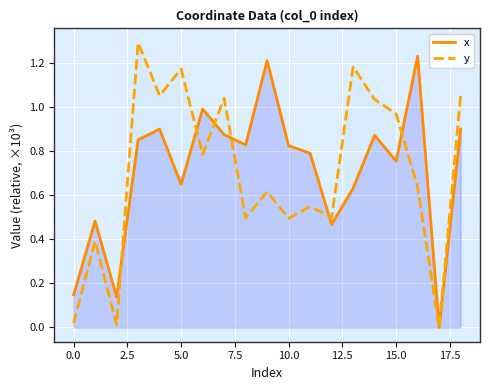

List the series in order of their overall mean, lowest first.

y, x